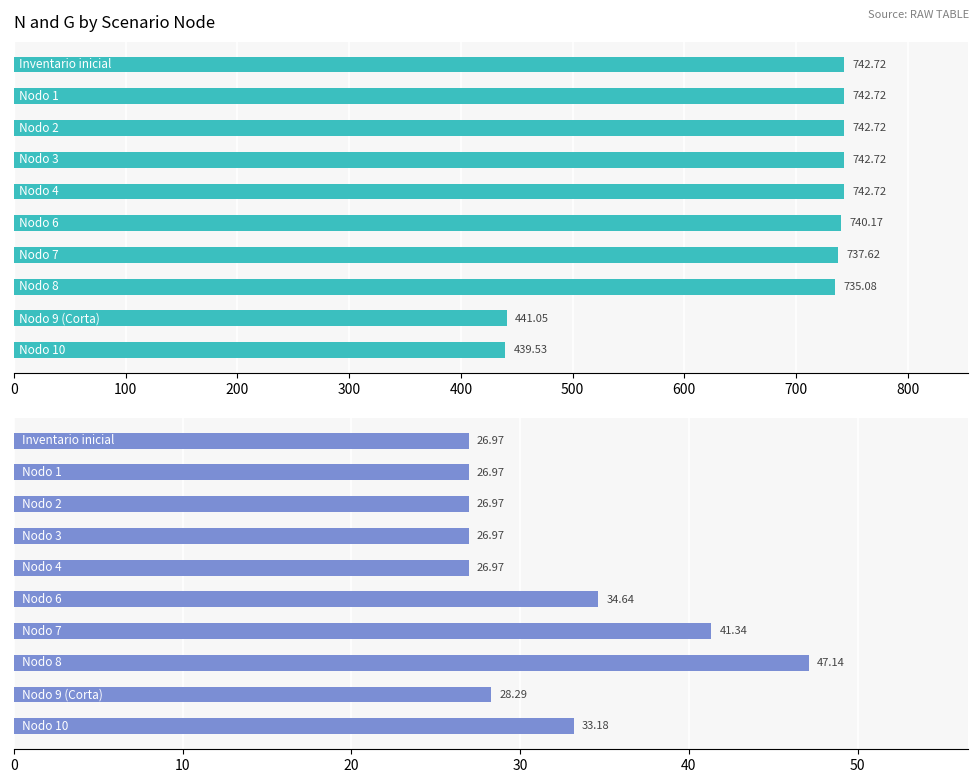

What is the total value across all series at 400?

769.7